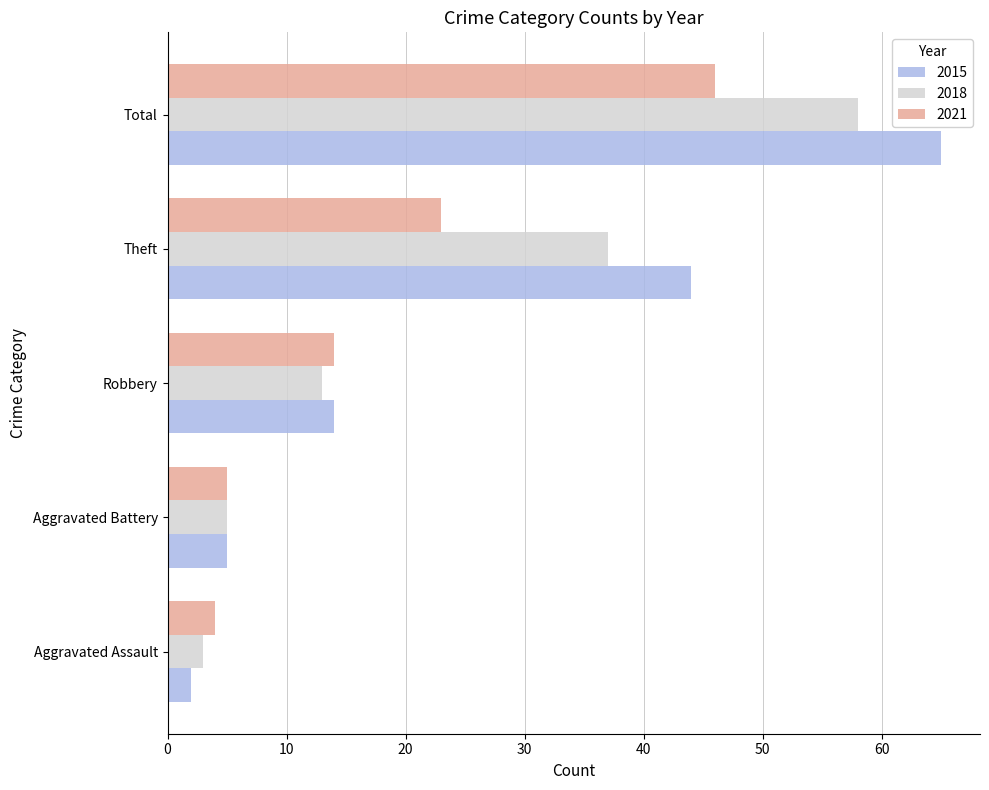

Rank the series by their average value, from highest to lowest.

2015, 2018, 2021